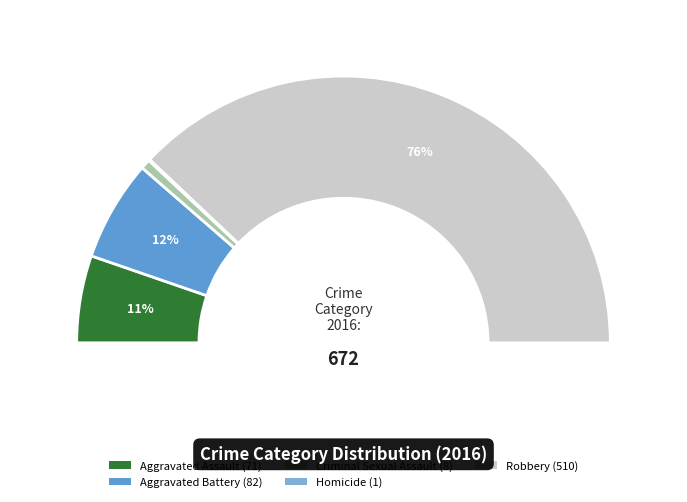

True or false: Criminal Sexual Assault accounts for 11% of the total.

False